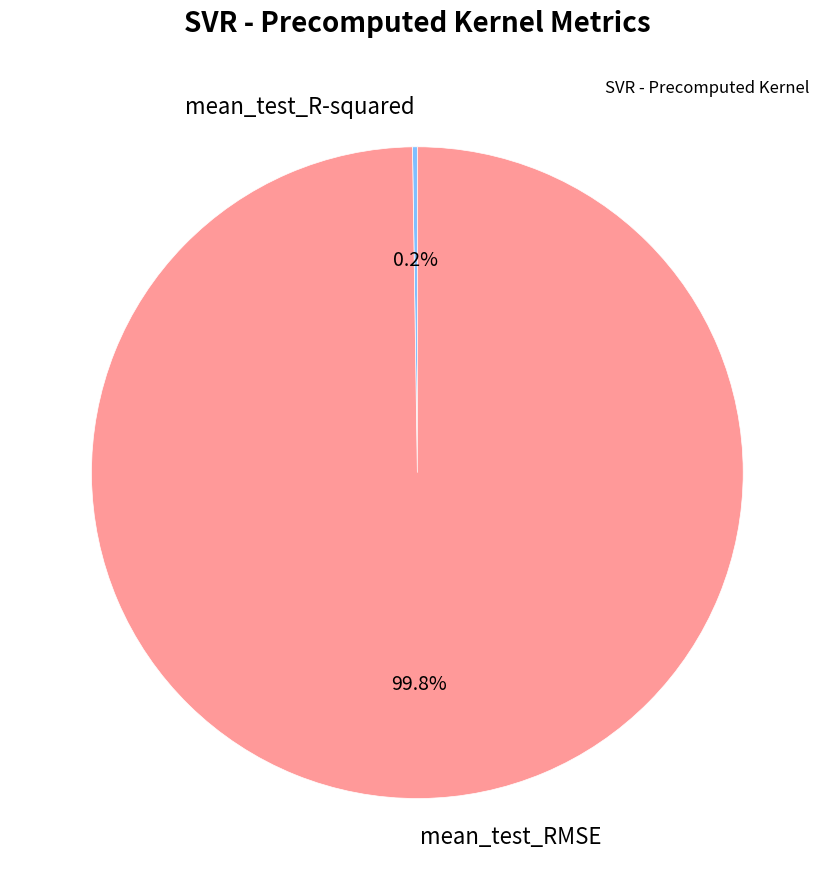

What percentage is the mean_test_RMSE slice, to the nearest percent?

100%